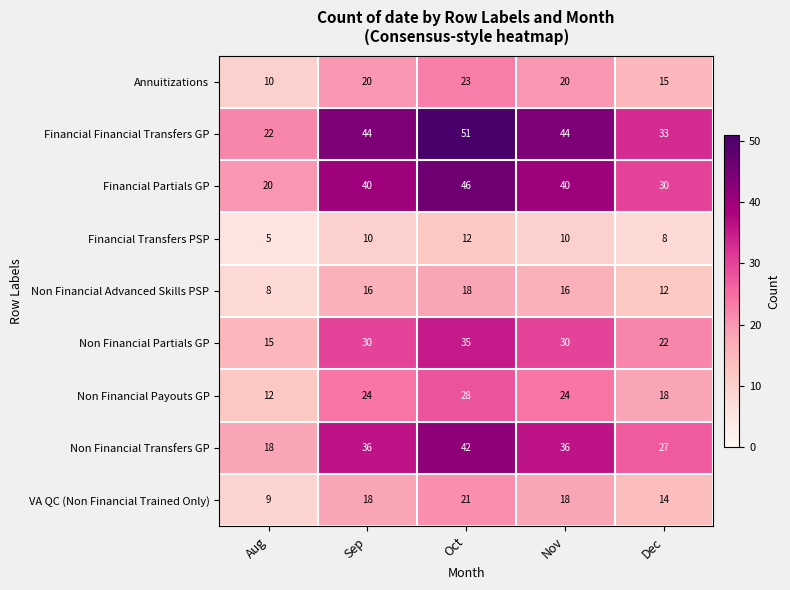

Where is Non Financial Transfers GP nearest to the value 30?

Dec